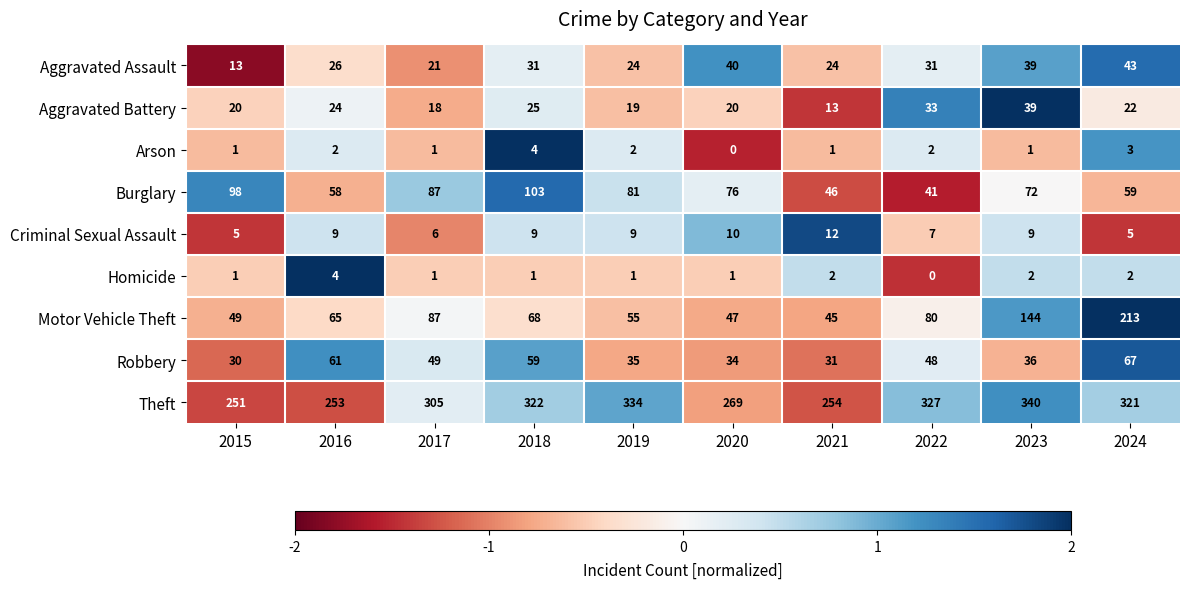

What is the greatest value displayed?

340